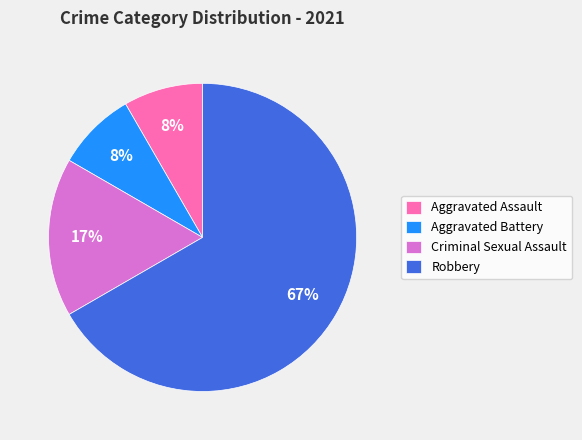

To the nearest percent, what portion does Robbery represent?

67%